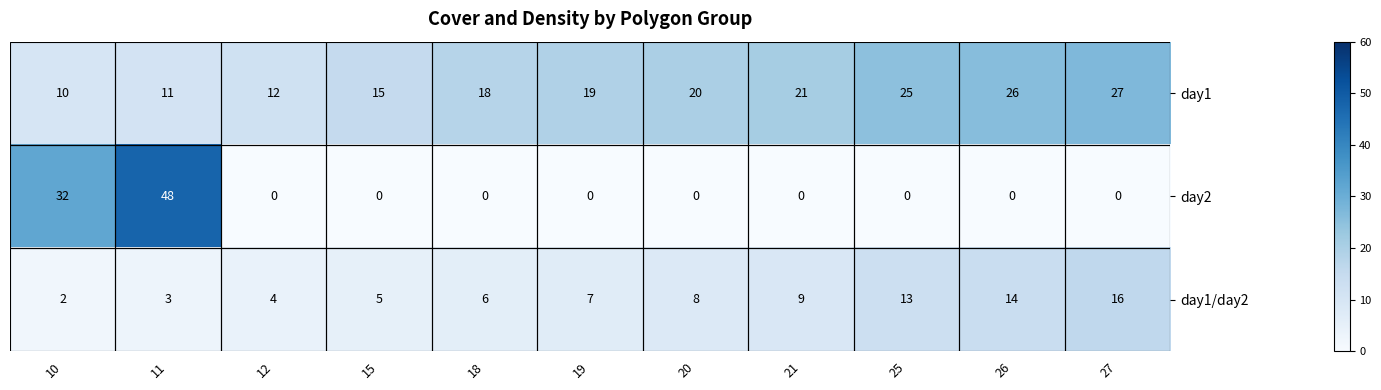

How many series are shown in this chart?

3